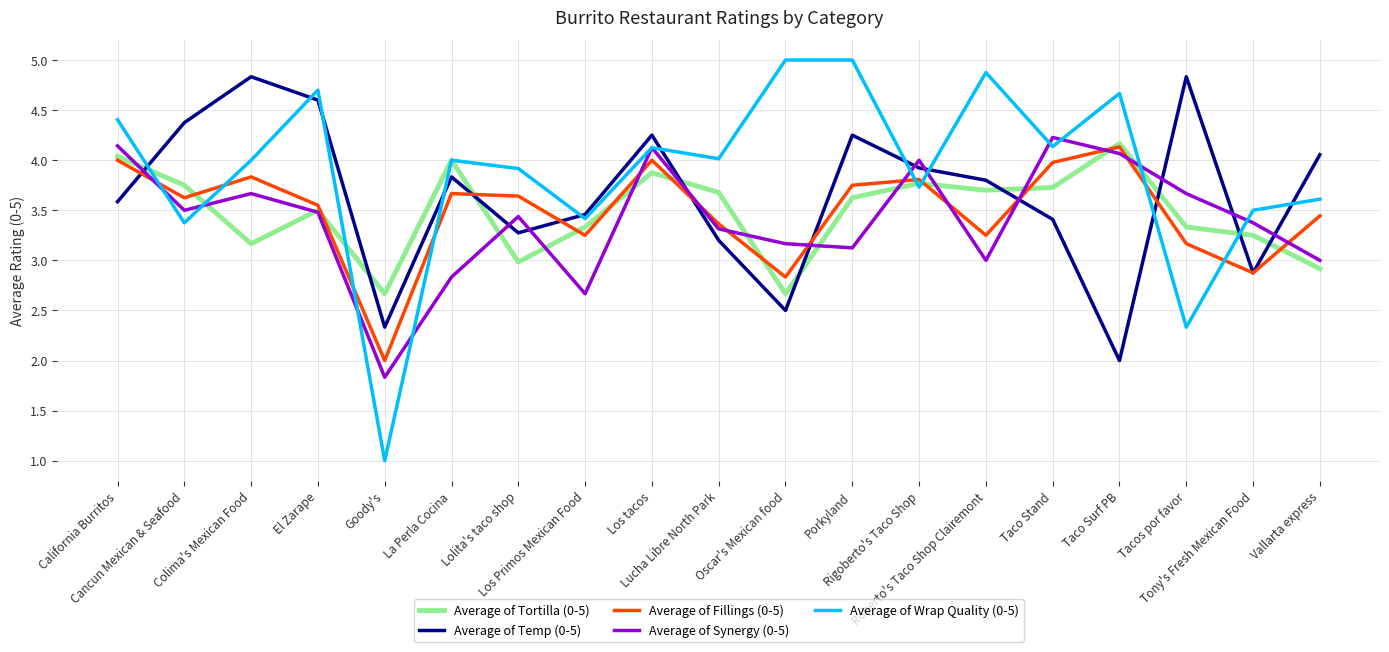

What is the greatest value displayed?

5.0